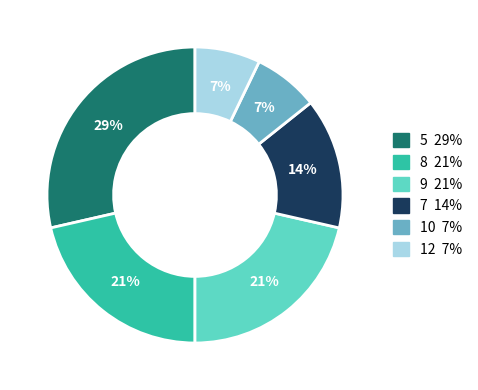

Combined, do 5 and 7 account for over 50%?

No